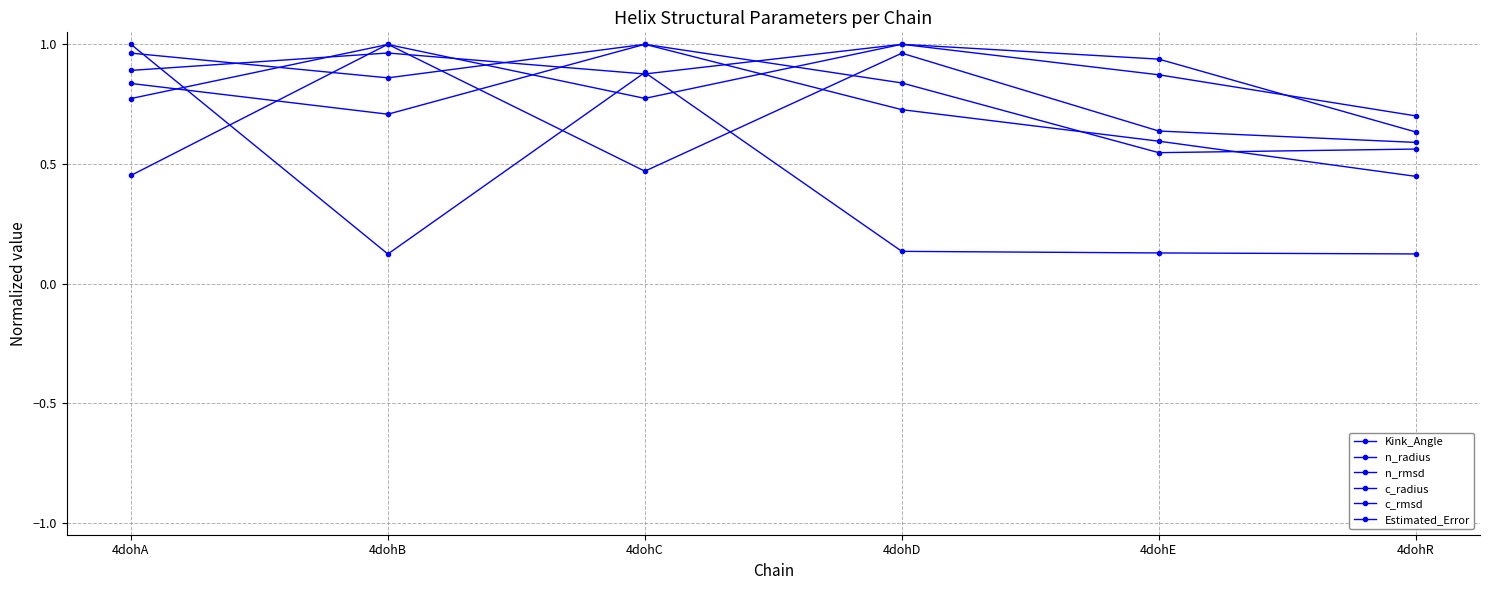

How many lines are shown in the chart?

6